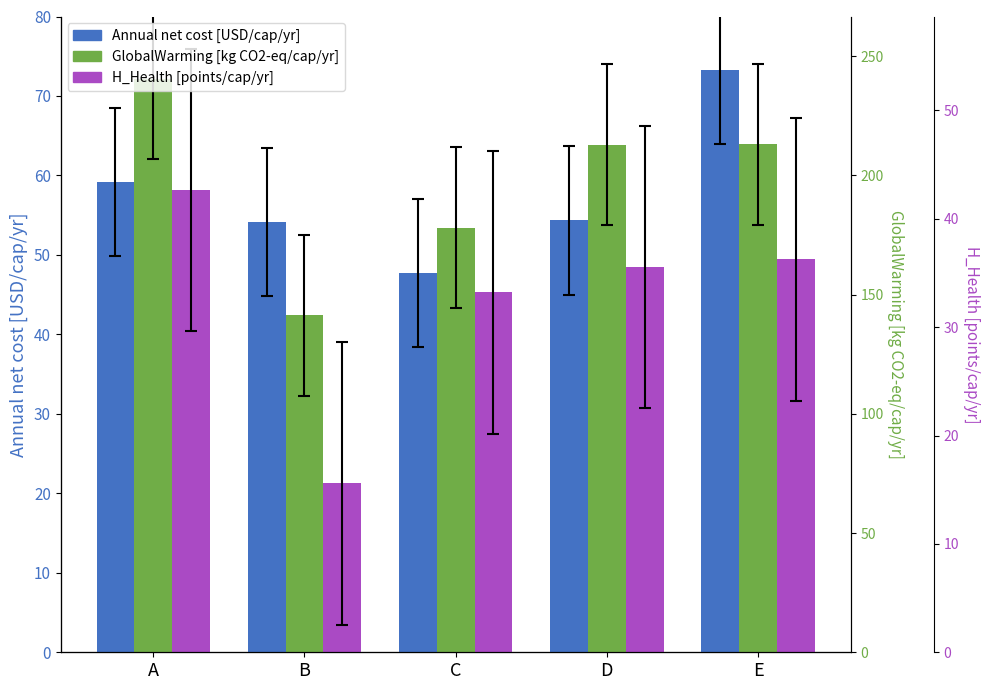

Which series has the largest total across all categories?

GlobalWarming [kg CO2-eq/cap/yr]